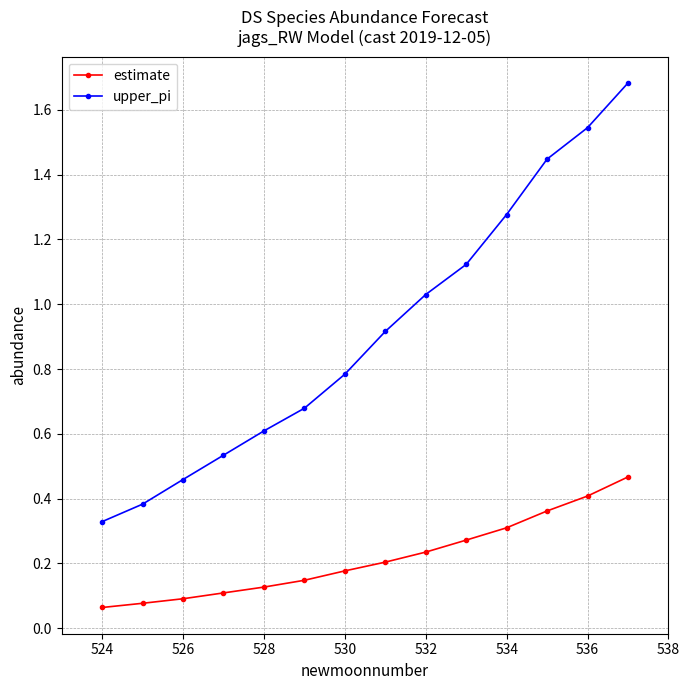

List the series in order of their overall mean, highest first.

upper_pi, estimate